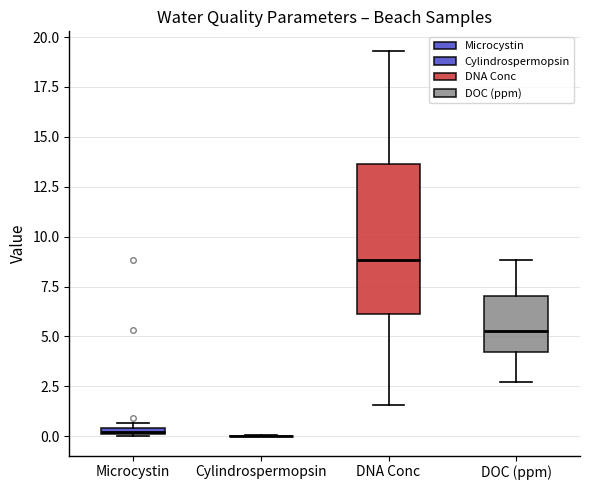

Which box is the tallest, from its lower edge to its upper edge?

DNA Conc